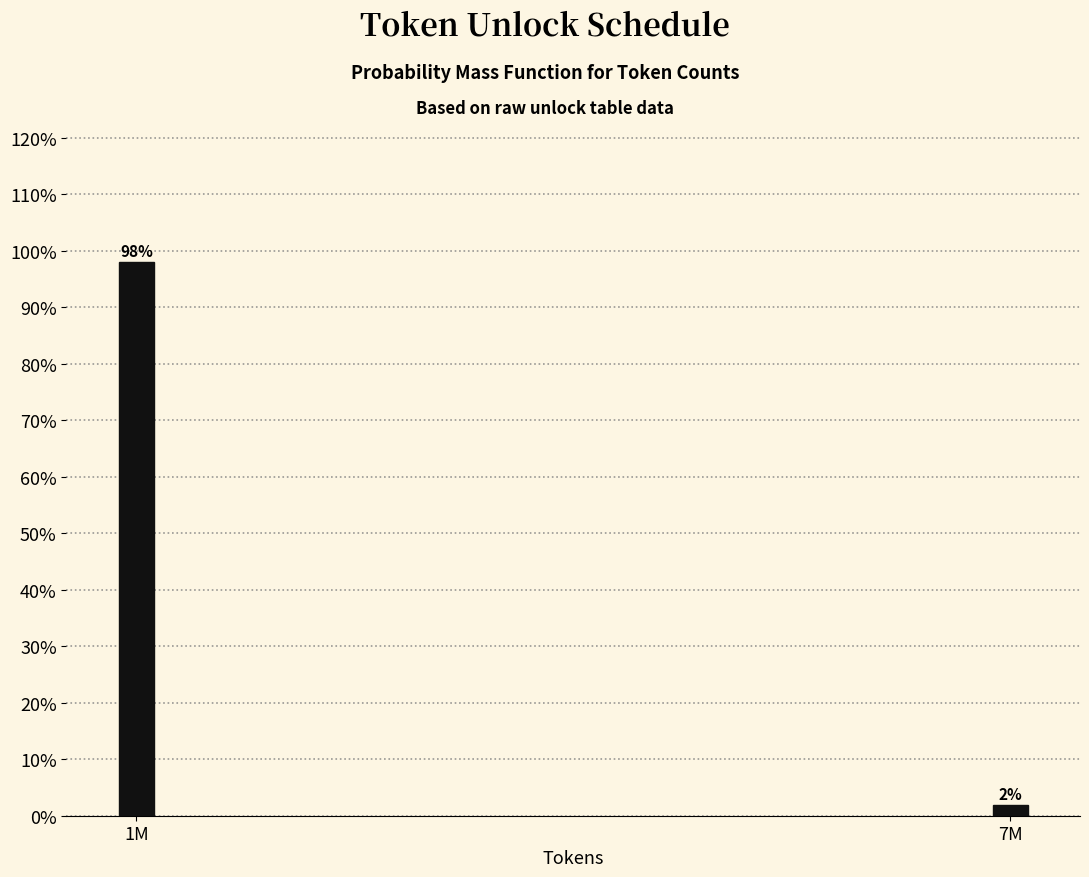

The chart shows a value of 145.5 at 1M. True or false?

False